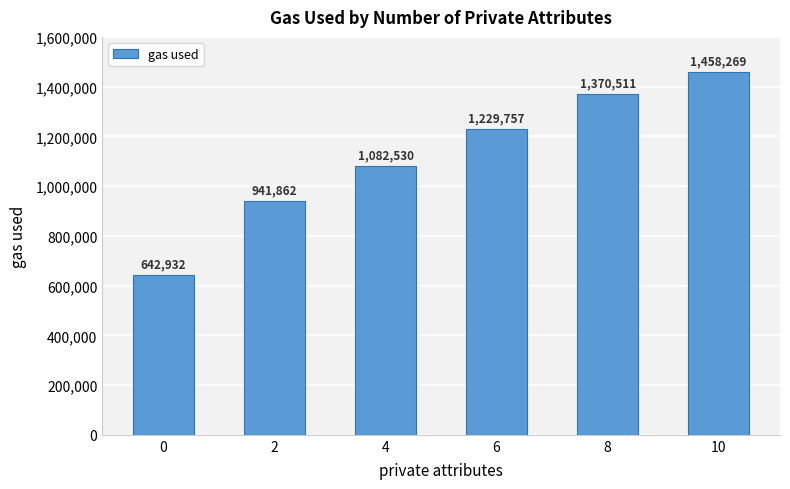

True or false: the data shows 1370511 at 8.

True